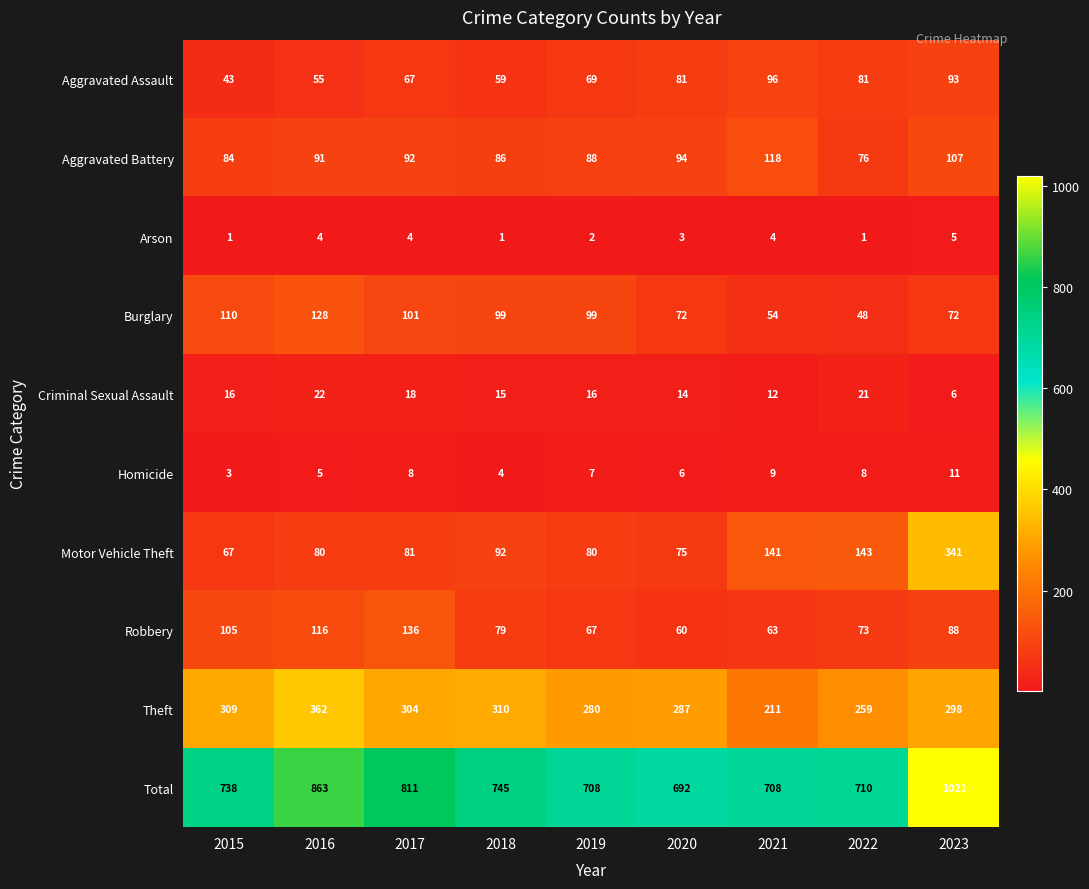

What is the sum of the Theft values at 2019 and 2017?

584